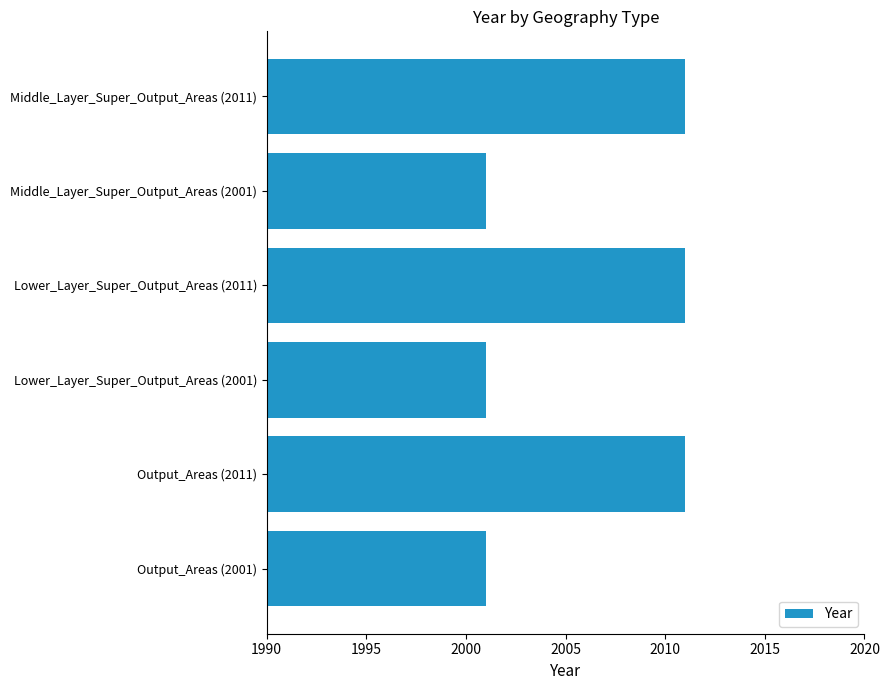

What is the difference between the maximum and second lowest values?

10